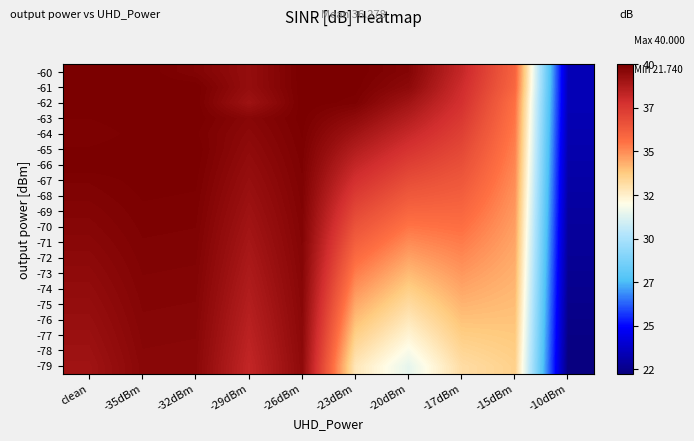

Reading left to right, extract all data points from this chart.

-60: clean=40.0	-35dBm=40.0	-32dBm=39.8	-29dBm=39.3	-26dBm=40.0	-23dBm=40.0	-20dBm=39.7	-17dBm=38.1	-15dBm=35.9	-10dBm=22.9
-61: clean=39.9	-35dBm=40.0	-32dBm=40.0	-29dBm=39.3	-26dBm=40.0	-23dBm=40.0	-20dBm=39.5	-17dBm=37.9	-15dBm=35.7	-10dBm=22.9
-62: clean=40.0	-35dBm=40.0	-32dBm=40.0	-29dBm=39.1	-26dBm=40.0	-23dBm=39.9	-20dBm=39.0	-17dBm=37.7	-15dBm=35.4	-10dBm=22.9
-63: clean=39.9	-35dBm=40.0	-32dBm=40.0	-29dBm=39.6	-26dBm=40.0	-23dBm=39.5	-20dBm=38.5	-17dBm=37.4	-15dBm=35.3	-10dBm=22.9
-64: clean=39.9	-35dBm=40.0	-32dBm=40.0	-29dBm=39.5	-26dBm=39.9	-23dBm=39.0	-20dBm=38.1	-17dBm=37.1	-15dBm=35.2	-10dBm=22.8
-65: clean=39.9	-35dBm=40.0	-32dBm=40.0	-29dBm=39.5	-26dBm=39.9	-23dBm=38.6	-20dBm=37.6	-17dBm=36.9	-15dBm=35.1	-10dBm=22.7
-66: clean=40.0	-35dBm=40.0	-32dBm=40.0	-29dBm=39.4	-26dBm=39.9	-23dBm=38.2	-20dBm=37.2	-17dBm=36.6	-15dBm=35.0	-10dBm=22.6
-67: clean=39.9	-35dBm=40.0	-32dBm=40.0	-29dBm=39.3	-26dBm=39.9	-23dBm=37.7	-20dBm=36.7	-17dBm=36.3	-15dBm=34.8	-10dBm=22.6
-68: clean=39.8	-35dBm=39.9	-32dBm=39.9	-29dBm=39.2	-26dBm=39.8	-23dBm=37.3	-20dBm=36.2	-17dBm=36.0	-15dBm=34.7	-10dBm=22.5
-69: clean=39.7	-35dBm=39.9	-32dBm=39.9	-29dBm=39.1	-26dBm=39.8	-23dBm=36.9	-20dBm=35.8	-17dBm=35.8	-15dBm=34.6	-10dBm=22.4
-70: clean=39.7	-35dBm=39.9	-32dBm=39.9	-29dBm=39.0	-26dBm=39.8	-23dBm=36.5	-20dBm=35.3	-17dBm=35.5	-15dBm=34.5	-10dBm=22.4
-71: clean=39.6	-35dBm=39.9	-32dBm=39.8	-29dBm=38.9	-26dBm=39.7	-23dBm=36.0	-20dBm=34.9	-17dBm=35.2	-15dBm=34.4	-10dBm=22.3
-72: clean=39.5	-35dBm=39.8	-32dBm=39.8	-29dBm=38.8	-26dBm=39.7	-23dBm=35.6	-20dBm=34.4	-17dBm=34.9	-15dBm=34.2	-10dBm=22.2
-73: clean=39.5	-35dBm=39.8	-32dBm=39.8	-29dBm=38.7	-26dBm=39.7	-23dBm=35.2	-20dBm=34.0	-17dBm=34.6	-15dBm=34.1	-10dBm=22.2
-74: clean=39.4	-35dBm=39.8	-32dBm=39.7	-29dBm=38.6	-26dBm=39.6	-23dBm=34.7	-20dBm=33.5	-17dBm=34.4	-15dBm=34.0	-10dBm=22.1
-75: clean=39.3	-35dBm=39.7	-32dBm=39.7	-29dBm=38.5	-26dBm=39.6	-23dBm=34.3	-20dBm=33.0	-17dBm=34.1	-15dBm=33.9	-10dBm=22.0
-76: clean=39.3	-35dBm=39.7	-32dBm=39.7	-29dBm=38.5	-26dBm=39.6	-23dBm=33.9	-20dBm=32.6	-17dBm=33.8	-15dBm=33.8	-10dBm=21.9
-77: clean=39.2	-35dBm=39.7	-32dBm=39.6	-29dBm=38.4	-26dBm=39.5	-23dBm=33.4	-20dBm=32.1	-17dBm=33.5	-15dBm=33.6	-10dBm=21.9
-78: clean=39.1	-35dBm=39.6	-32dBm=39.6	-29dBm=38.3	-26dBm=39.5	-23dBm=33.0	-20dBm=31.6	-17dBm=33.2	-15dBm=33.5	-10dBm=21.8
-79: clean=39.0	-35dBm=39.6	-32dBm=39.6	-29dBm=38.2	-26dBm=39.5	-23dBm=32.6	-20dBm=31.2	-17dBm=33.0	-15dBm=33.4	-10dBm=21.7